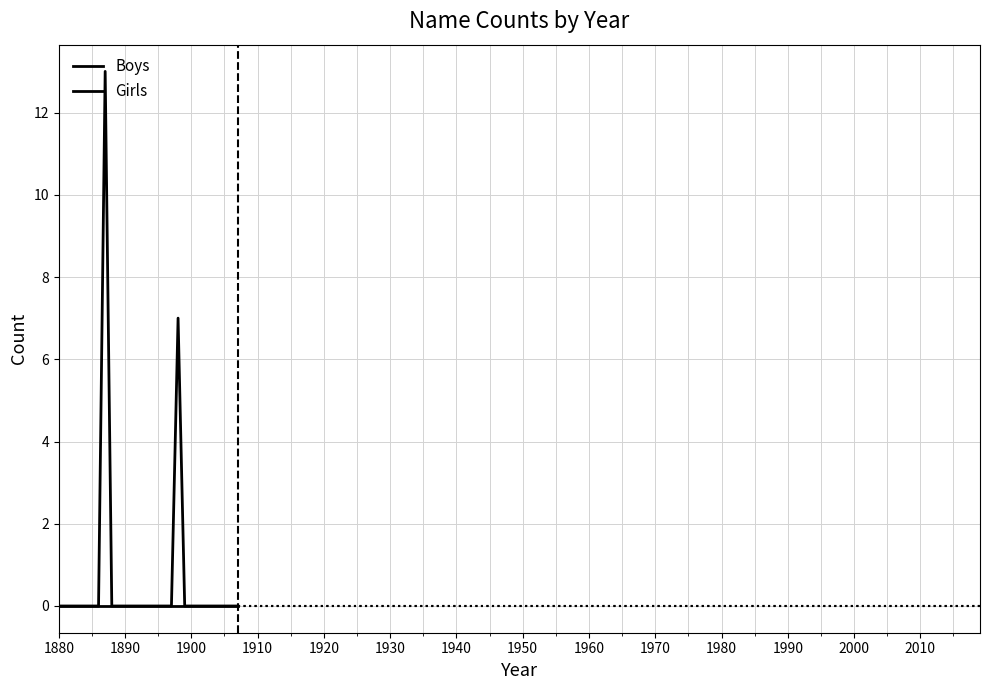

What is the label of the 4th point from the left?

1900